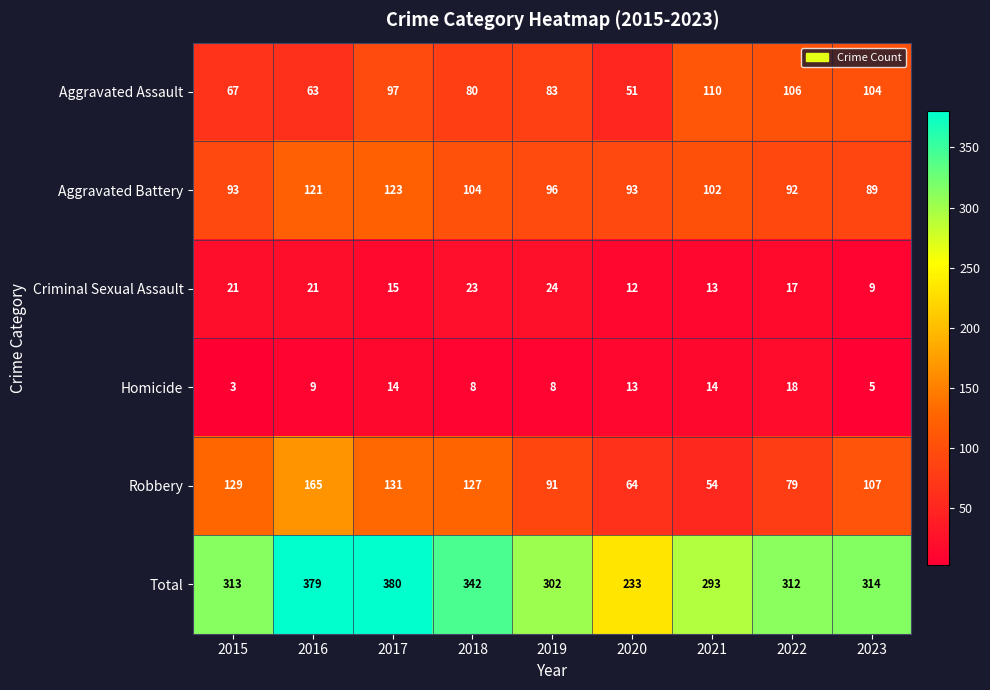

The value of Total at 2021 is 498. True or false?

False